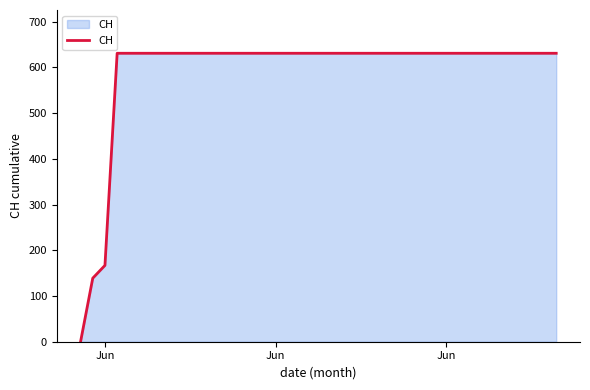

Does the chart display data point markers on the line(s)?

No